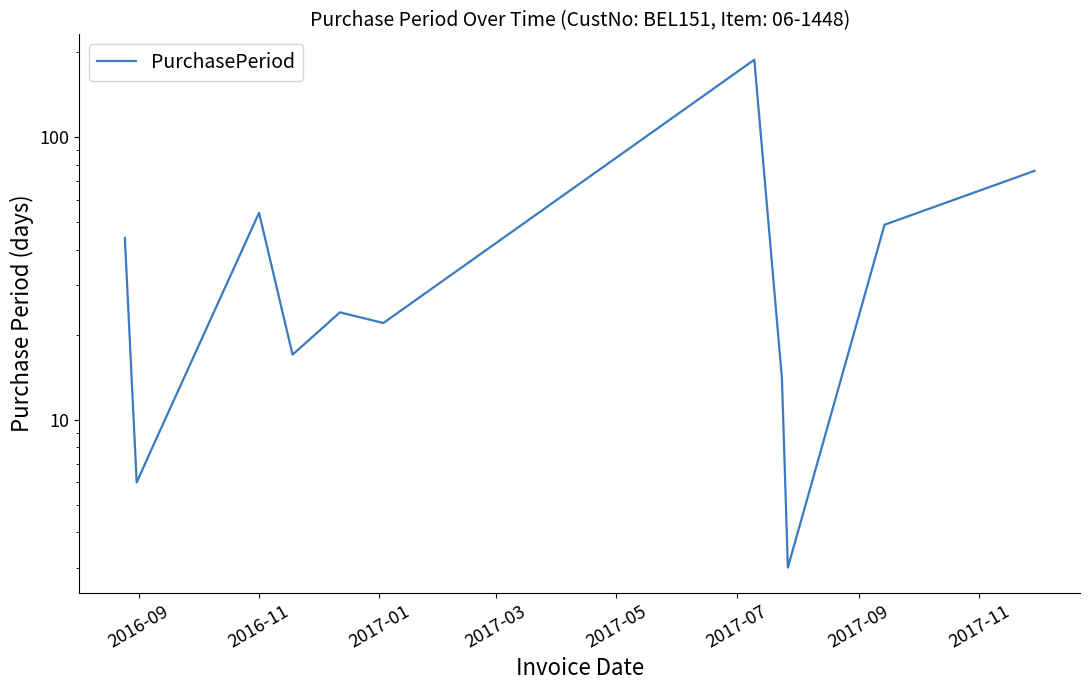

What position from the right is 2017-07?

7